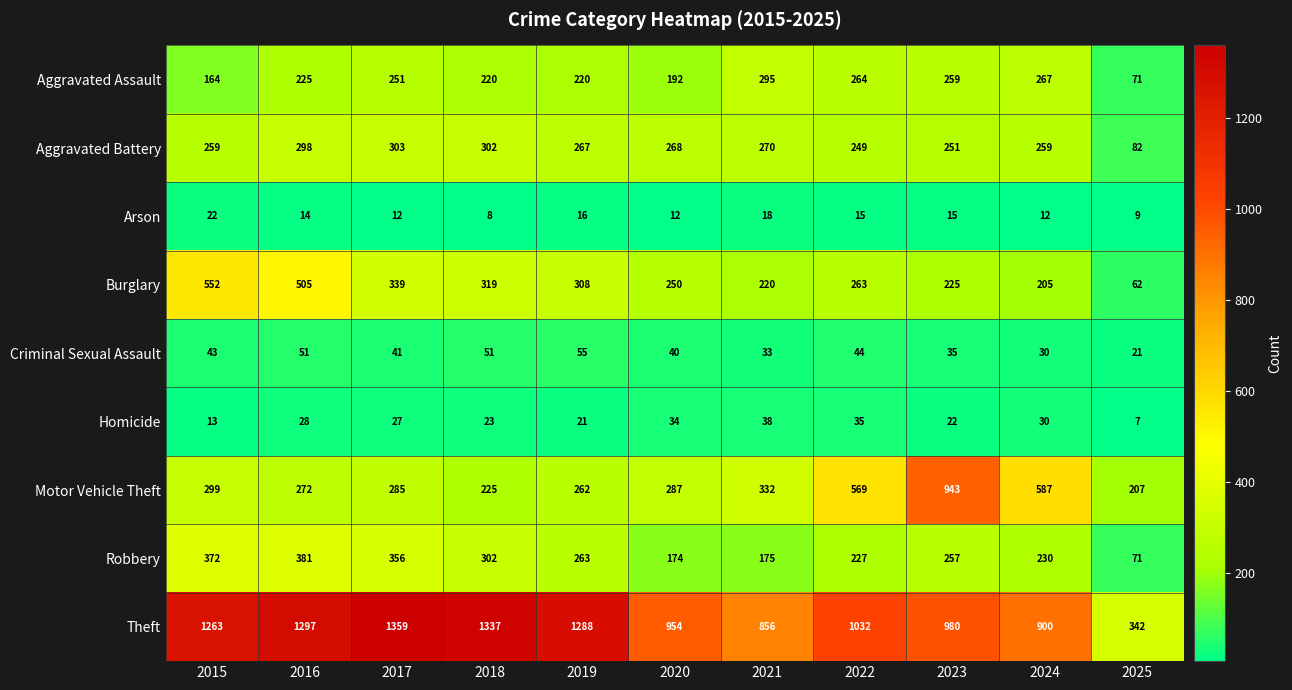

Between 2019 and 2024, which series saw the biggest shift?

Theft